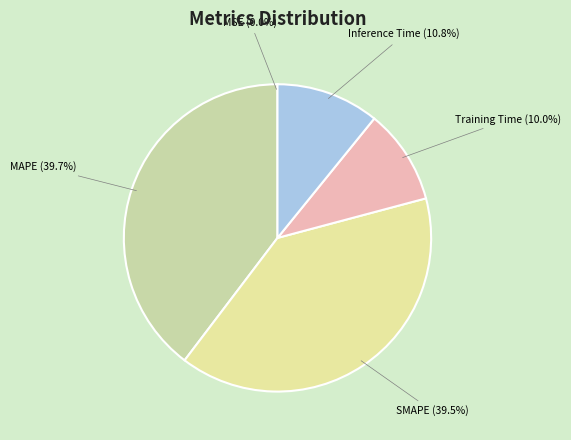

To the nearest percent, what is the difference between the largest and smallest slice percentages?

40%